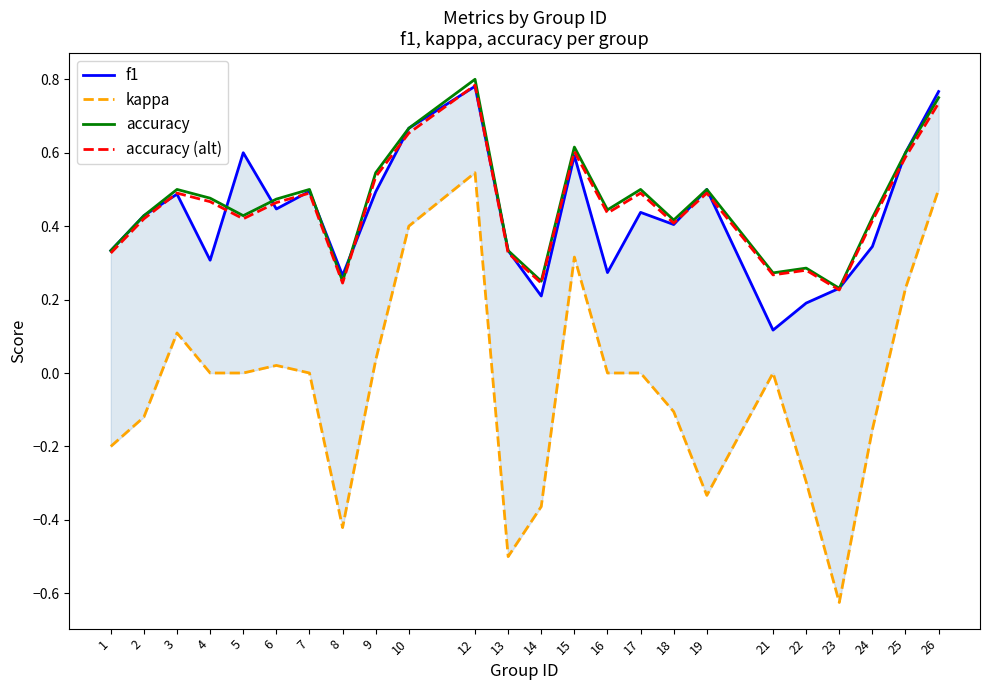

What is the spread (max minus min) of values at 7?

0.5